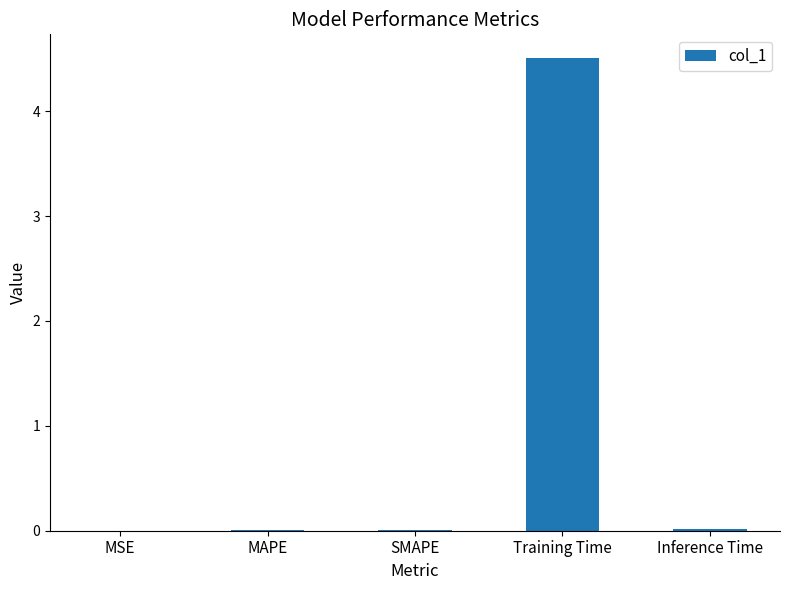

True or false: the data shows 7.7 at Training Time.

False